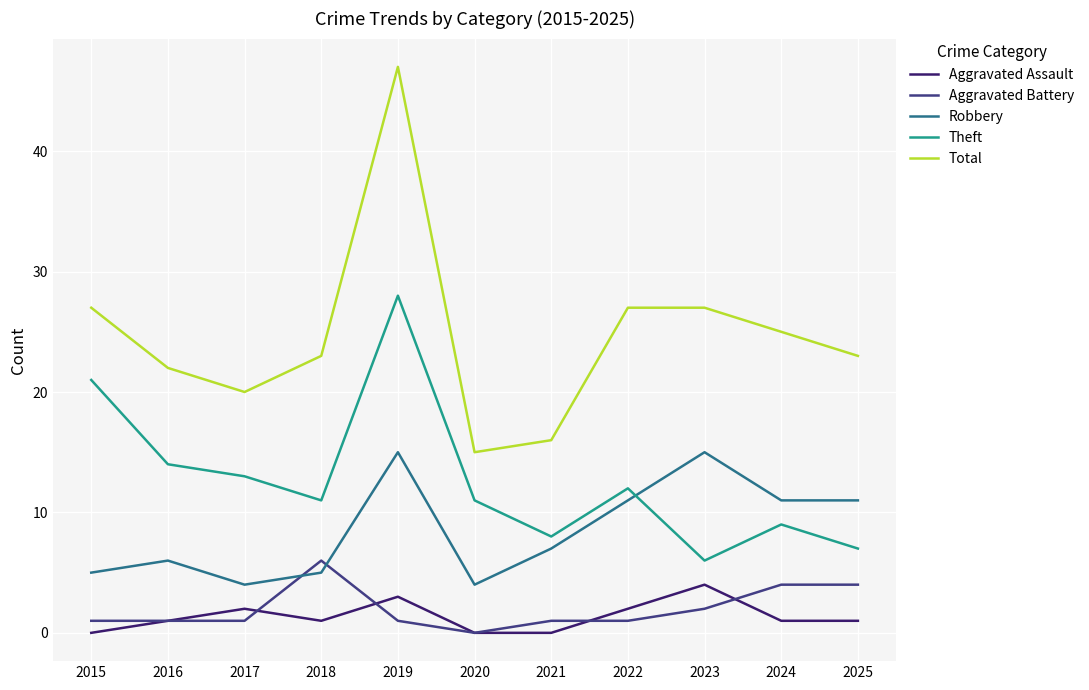

Is this an area chart (filled region under the line)?

No